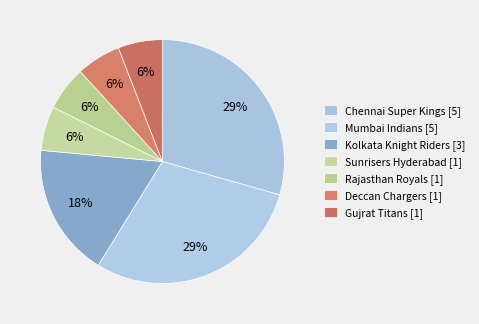

To the nearest percent, what is the difference between the largest and smallest slice percentages?

24%